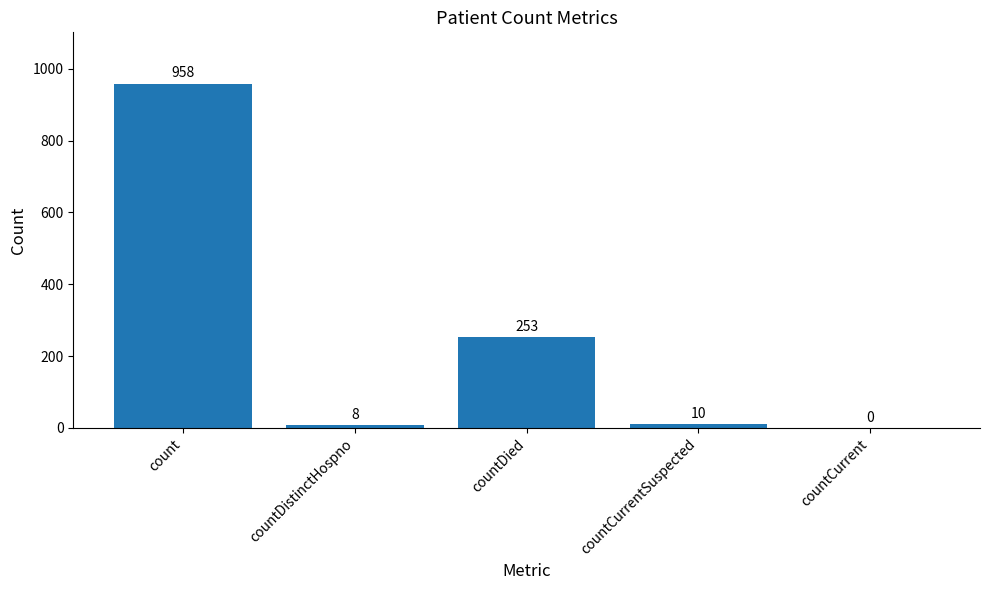

Count the number of data series in this chart.

1